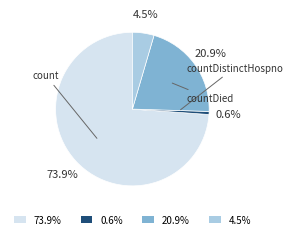

Count the number of slices in the pie.

4